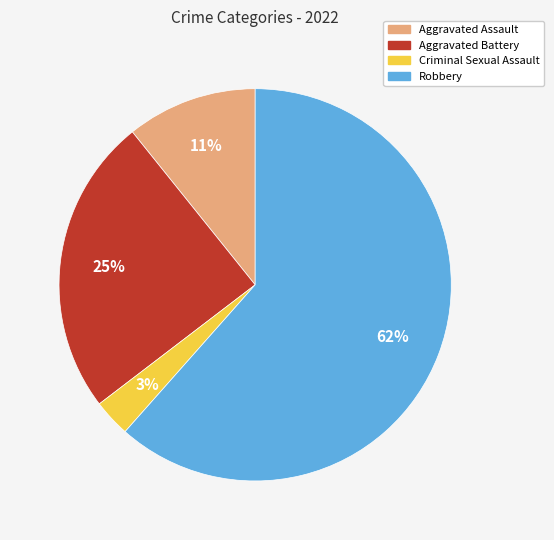

To the nearest percent, what is the average slice percentage?

25%